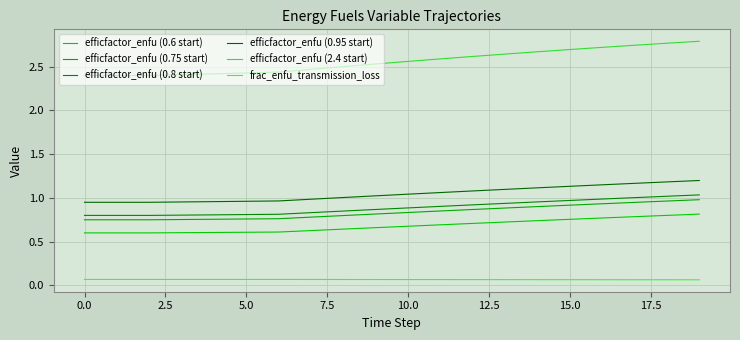

What are all the series names shown in the legend?

efficfactor_enfu (0.6 start), efficfactor_enfu (0.75 start), efficfactor_enfu (0.8 start), efficfactor_enfu (0.95 start), efficfactor_enfu (2.4 start), frac_enfu_transmission_loss